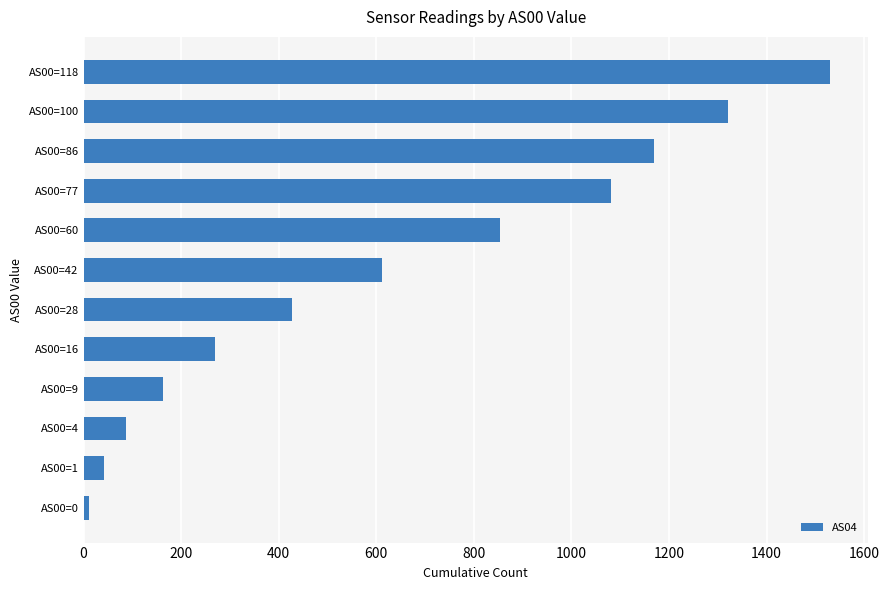

How many categories are shown in the chart?

12